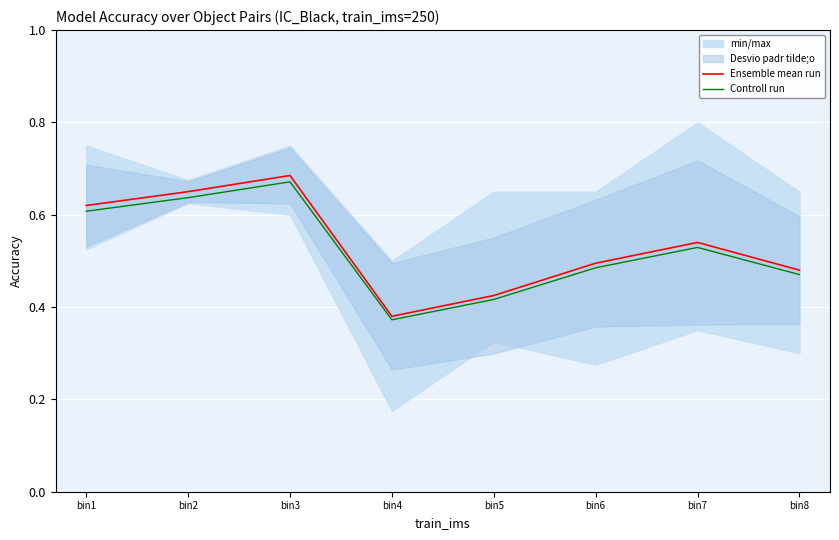

How many interior local peaks does the Controll run series have?

2